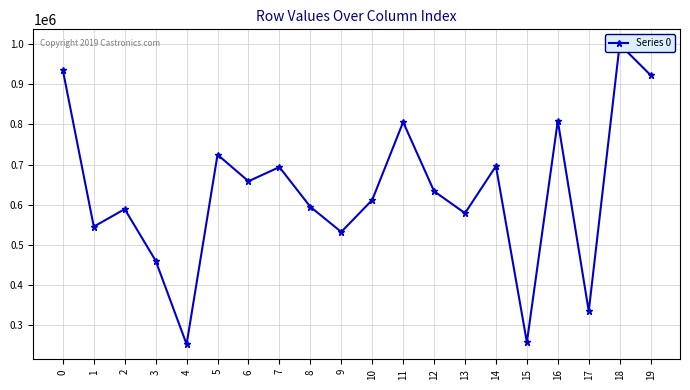

What is the approximate value at 14?

696075